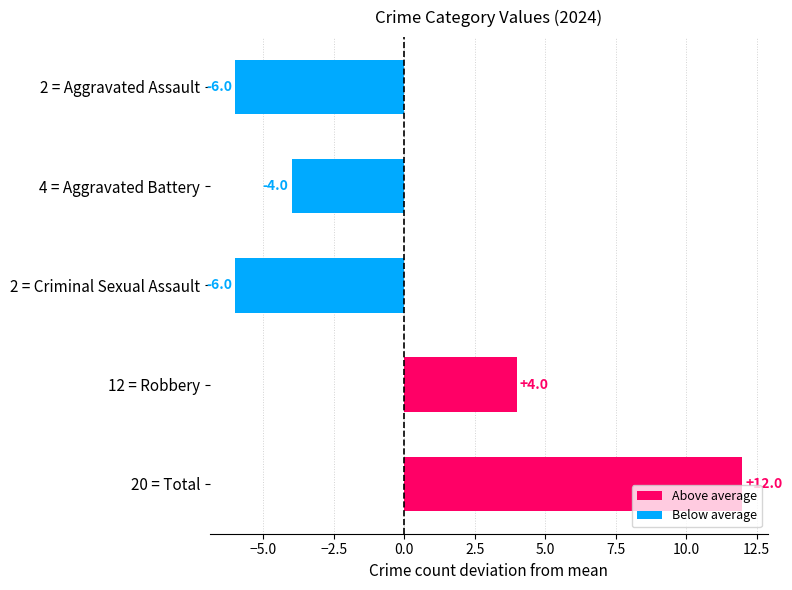

Reading bottom to top, extract all data points from this chart.

20 = Total=12	12 = Robbery=4	2 = Criminal Sexual Assault=-6	4 = Aggravated Battery=-4	2 = Aggravated Assault=-6